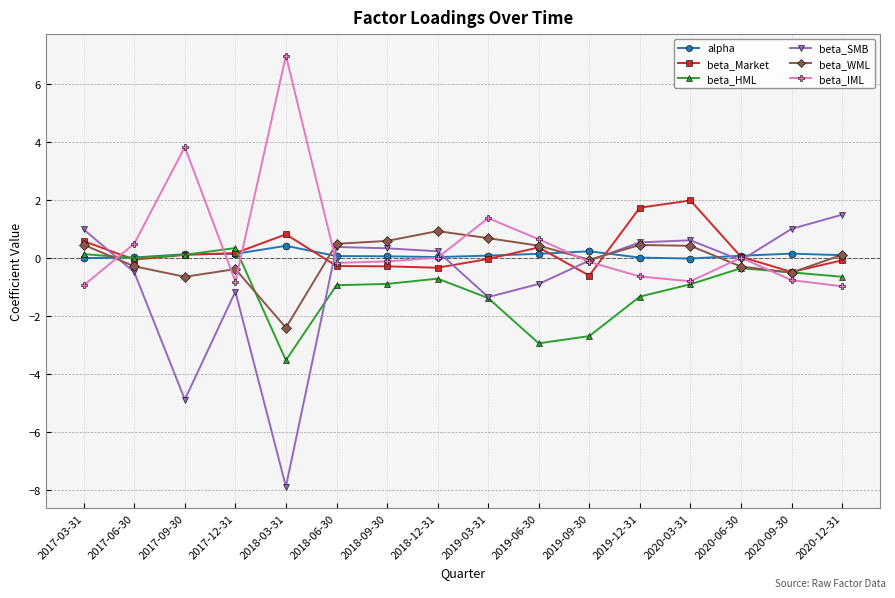

True or false: beta_WML has more than 1 interior local peaks.

True